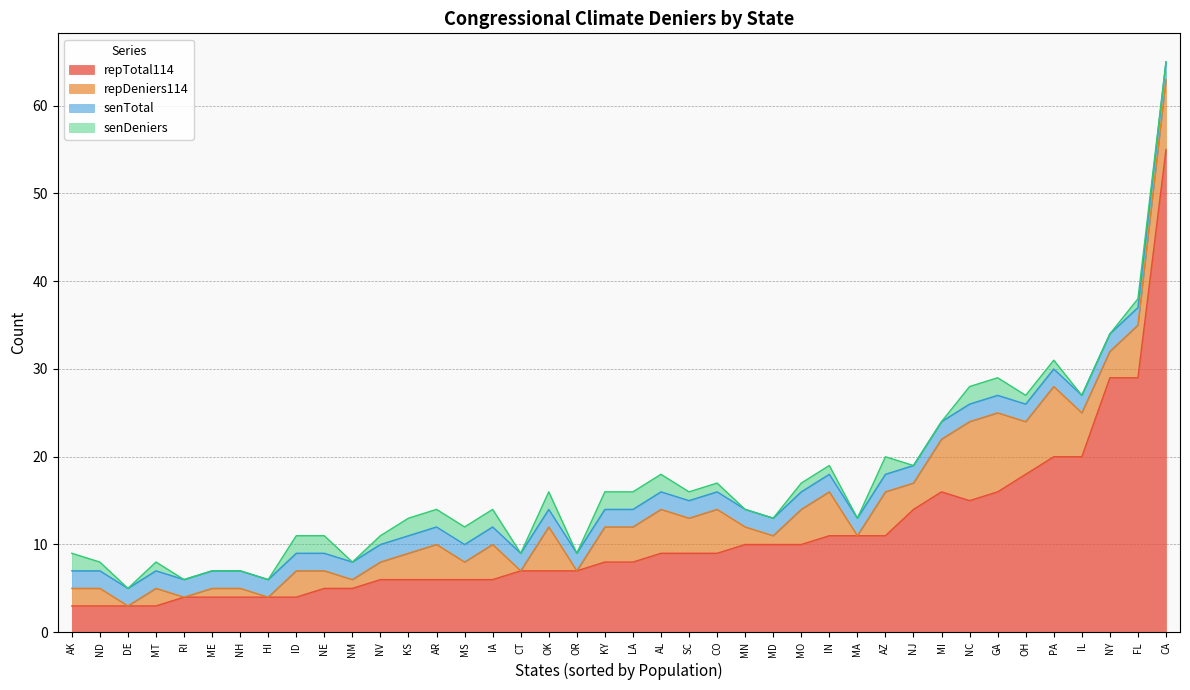

Between NV and OH, which is larger?

OH